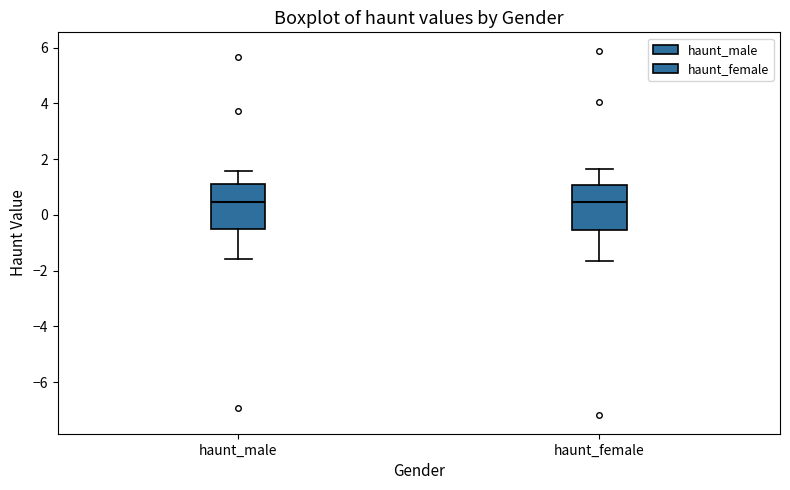

Reading left to right, read every box against the y-axis: the position of its median line, the range the box covers, and the ends of its whiskers. The values are not printed on the chart, so give them approximately, as read against the axis.

haunt_male: median 0.4, box -0.6 to 1.2, whiskers -1.6 to 1.6
haunt_female: median 0.4, box -0.6 to 1.0, whiskers -1.6 to 1.6